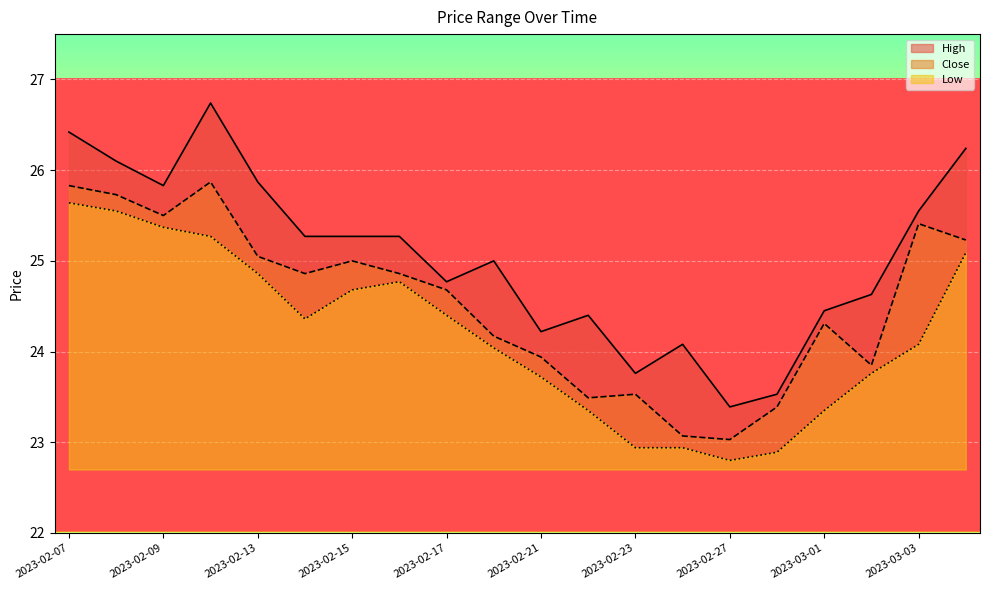

True or false: Close and Low intersect in this chart.

False